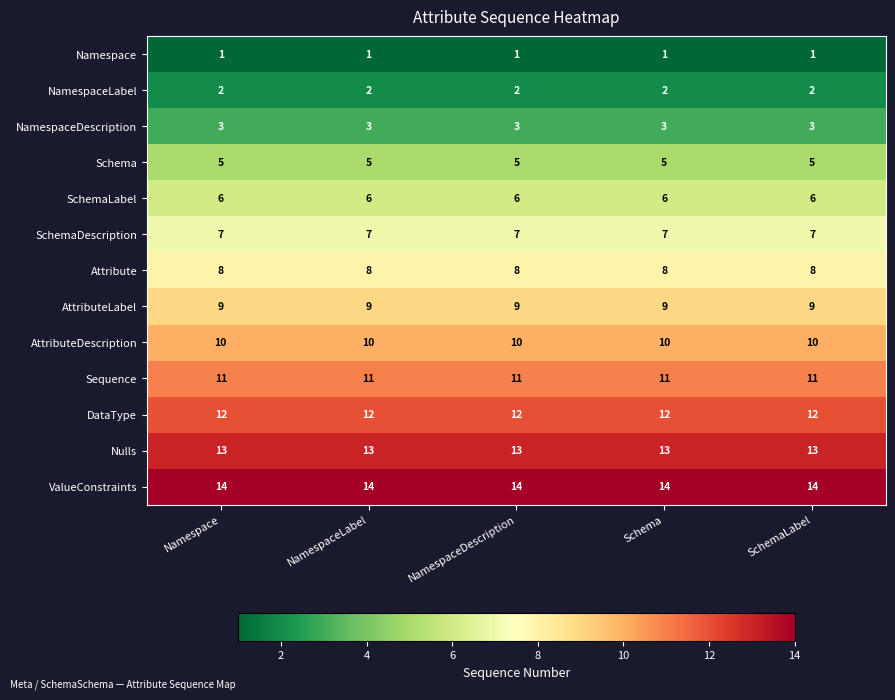

At how many categories does at least one series exceed 6?

5